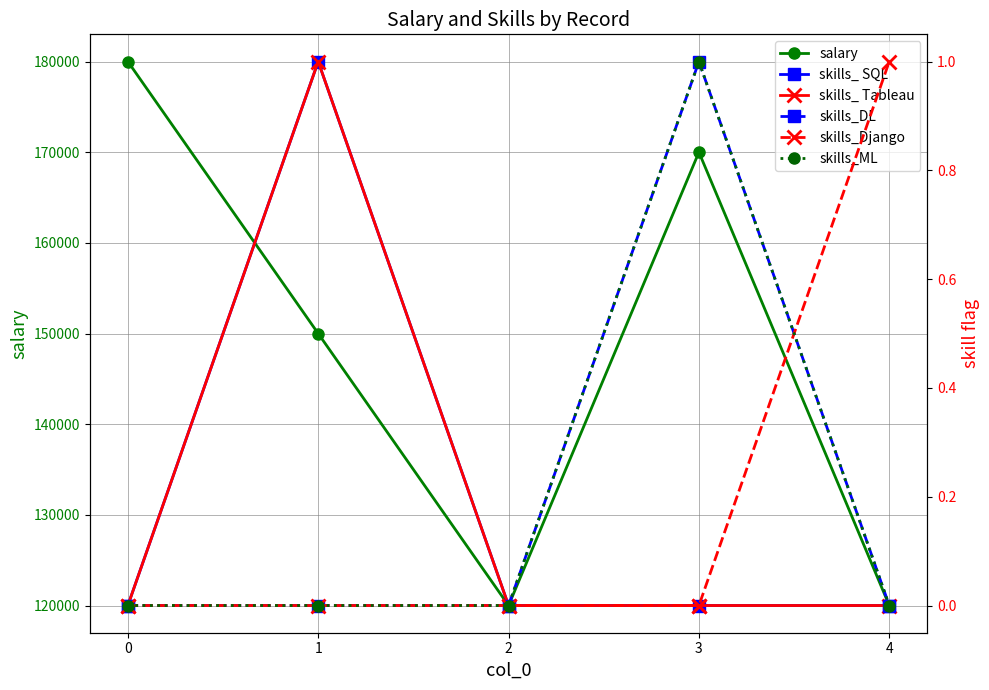

How many interior local peaks does the skills_ Tableau series have?

1